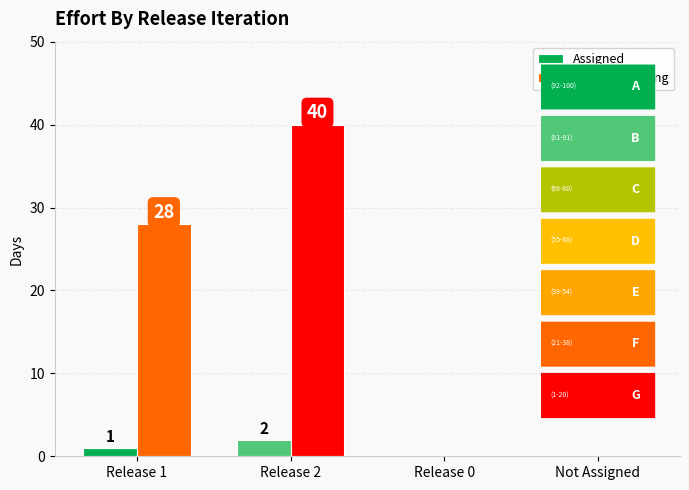

How many groups of bars are there?

4